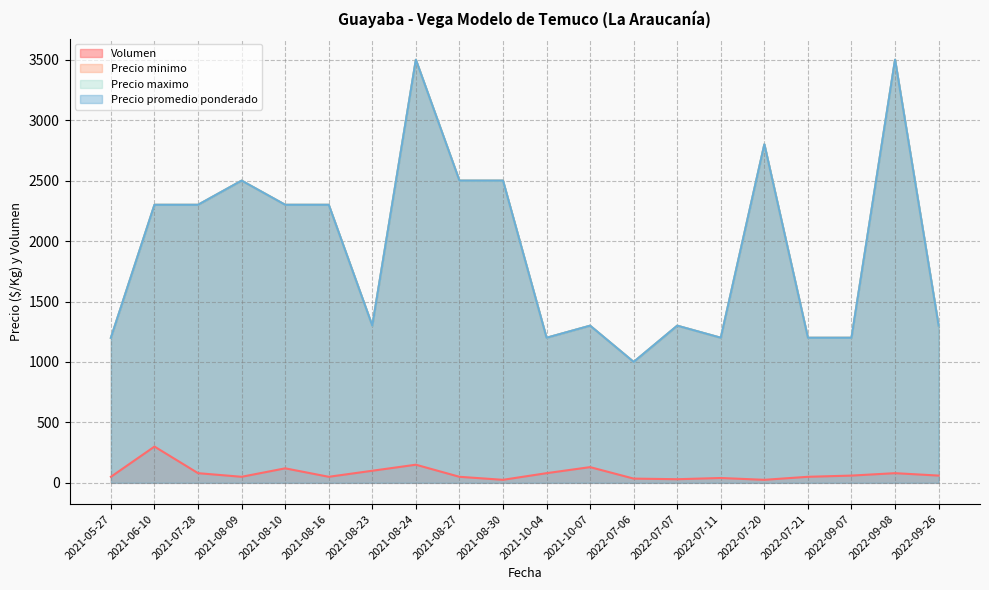

Which series has the widest spread of values?

Precio minimo